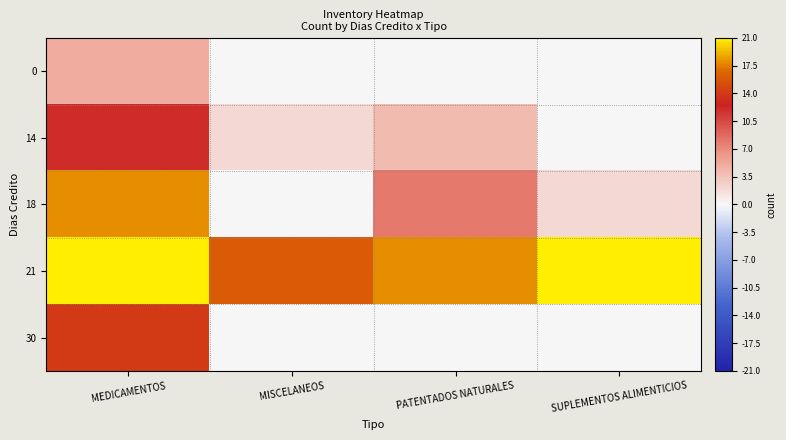

Which has a higher value, SUPLEMENTOS ALIMENTICIOS or MEDICAMENTOS?

MEDICAMENTOS